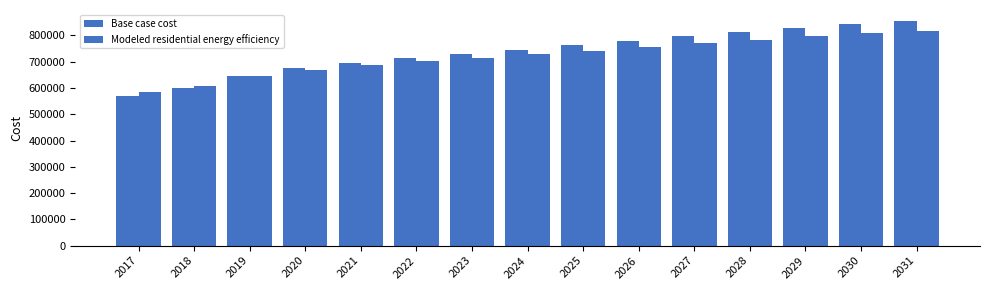

What value does the Modeled residential energy efficiency series have at 2027?

769587.3